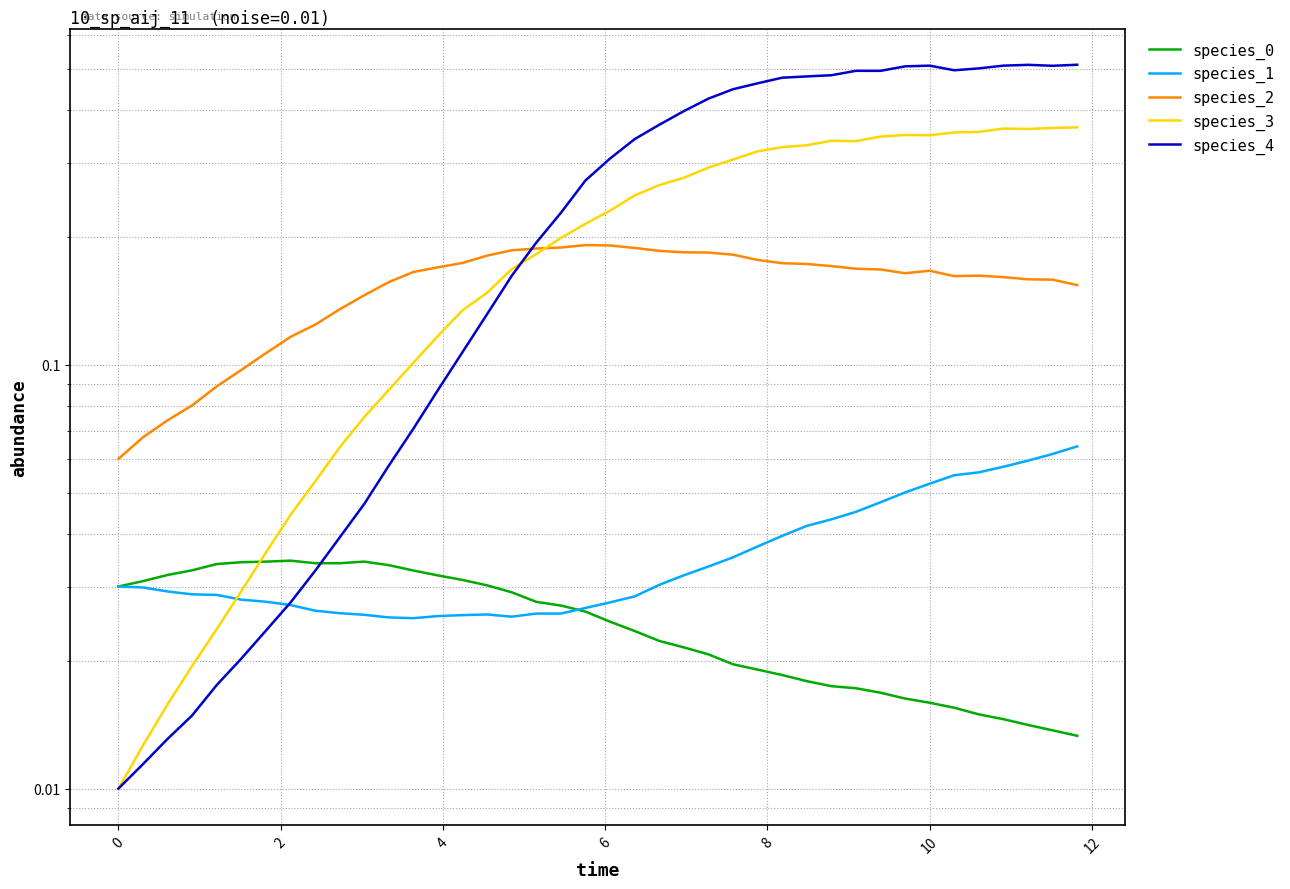

What is the difference between the maximum and second lowest values in the species_3 series?

0.4